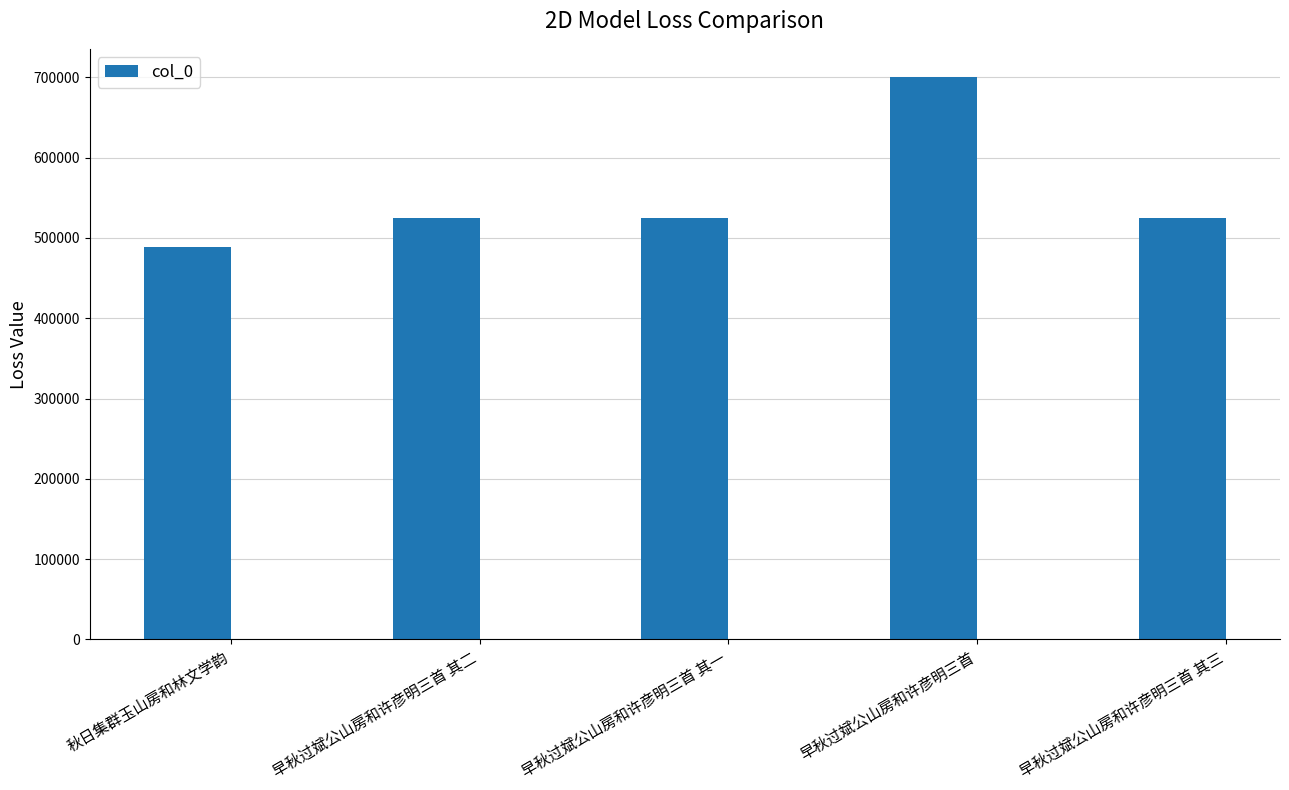

What is the label of the 4th bar from the right?

早秋过斌公山房和许彦明三首 其二